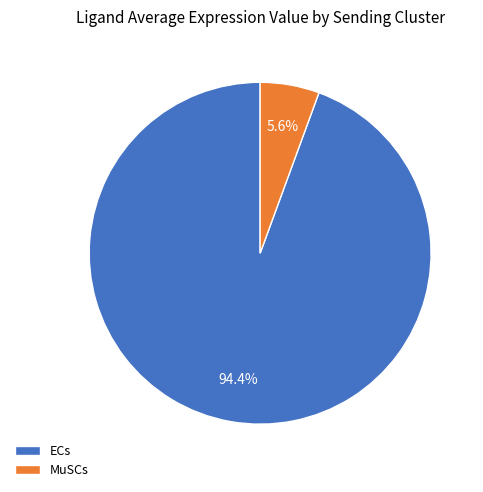

True or false: ECs accounts for 94% of the total.

True